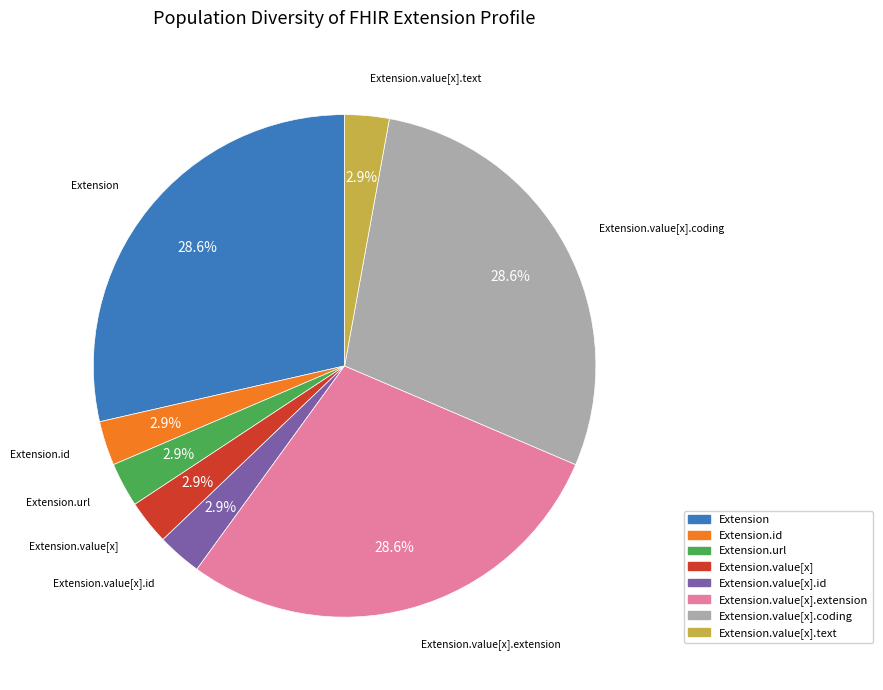

Is there a majority slice in this chart?

No